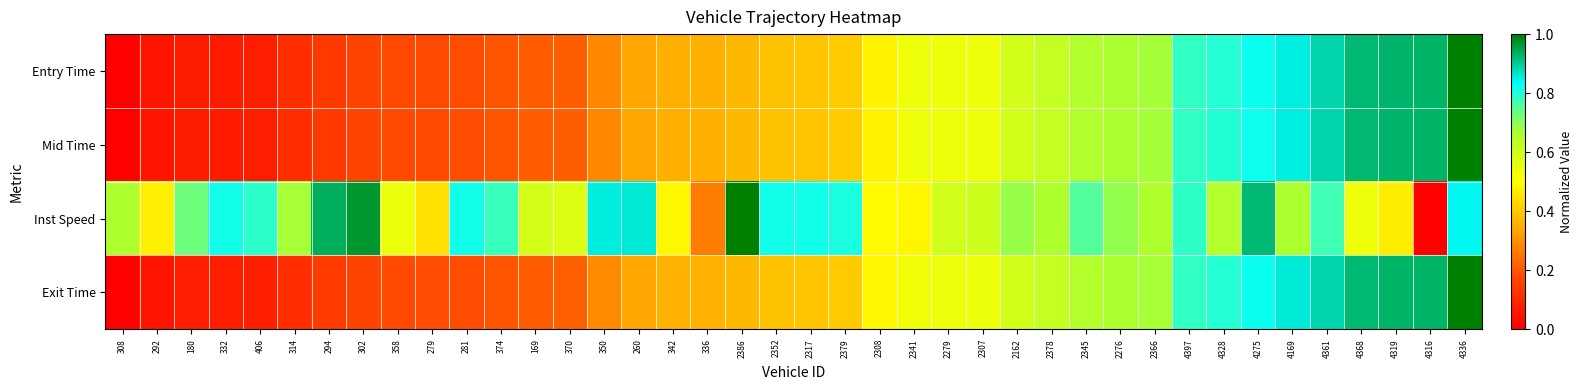

Reading left to right, extract all data points from this chart.

Entry Time: 308=0.0	292=0.0	180=0.1	332=0.1	406=0.1	314=0.1	294=0.1	302=0.2	358=0.2	279=0.2	281=0.2	374=0.2	169=0.2	370=0.2	350=0.3	260=0.3	342=0.4	336=0.4	2386=0.4	2352=0.4	2317=0.4	2379=0.4	2308=0.5	2341=0.5	2279=0.5	2307=0.5	2162=0.6	2378=0.6	2345=0.7	2276=0.7	2366=0.7	4397=0.8	4328=0.8	4275=0.8	4169=0.9	4361=0.9	4368=0.9	4319=0.9	4316=0.9	4336=1.0
Mid Time: 308=0.0	292=0.0	180=0.1	332=0.1	406=0.1	314=0.1	294=0.1	302=0.2	358=0.2	279=0.2	281=0.2	374=0.2	169=0.2	370=0.2	350=0.3	260=0.3	342=0.4	336=0.4	2386=0.4	2352=0.4	2317=0.4	2379=0.4	2308=0.5	2341=0.5	2279=0.5	2307=0.5	2162=0.6	2378=0.6	2345=0.7	2276=0.7	2366=0.7	4397=0.8	4328=0.8	4275=0.8	4169=0.9	4361=0.9	4368=0.9	4319=0.9	4316=0.9	4336=1.0
Inst Speed: 308=0.7	292=0.5	180=0.7	332=0.8	406=0.8	314=0.7	294=0.9	302=1.0	358=0.5	279=0.4	281=0.8	374=0.8	169=0.6	370=0.6	350=0.9	260=0.9	342=0.5	336=0.3	2386=1.0	2352=0.8	2317=0.8	2379=0.8	2308=0.5	2341=0.5	2279=0.6	2307=0.6	2162=0.7	2378=0.7	2345=0.8	2276=0.7	2366=0.7	4397=0.8	4328=0.7	4275=0.9	4169=0.7	4361=0.8	4368=0.5	4319=0.5	4316=0.0	4336=0.8
Exit Time: 308=0.0	292=0.0	180=0.1	332=0.1	406=0.1	314=0.1	294=0.1	302=0.2	358=0.2	279=0.2	281=0.2	374=0.2	169=0.2	370=0.2	350=0.3	260=0.3	342=0.4	336=0.4	2386=0.4	2352=0.4	2317=0.4	2379=0.4	2308=0.5	2341=0.5	2279=0.5	2307=0.5	2162=0.6	2378=0.6	2345=0.7	2276=0.7	2366=0.7	4397=0.8	4328=0.8	4275=0.8	4169=0.9	4361=0.9	4368=0.9	4319=0.9	4316=0.9	4336=1.0